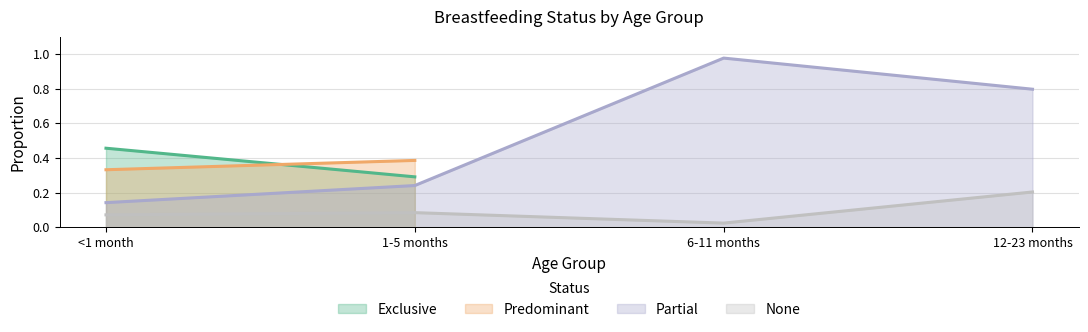

What is the average value of the None series?

0.1